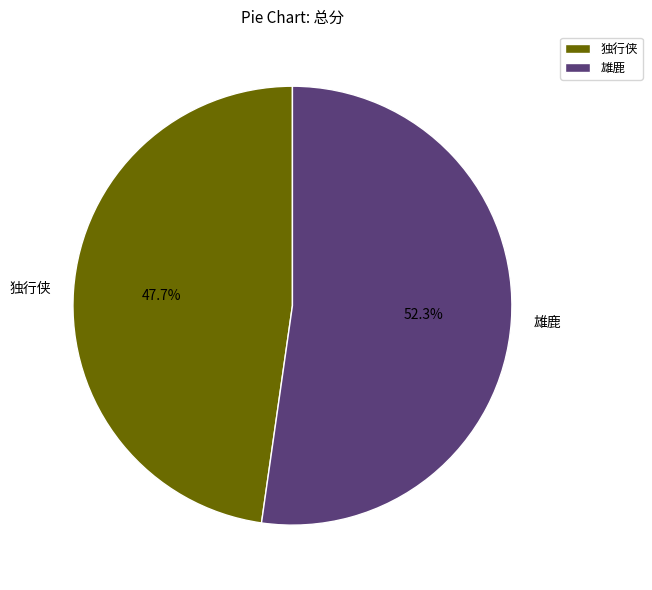

What is the total percentage of 雄鹿 and 独行侠?

100.0%